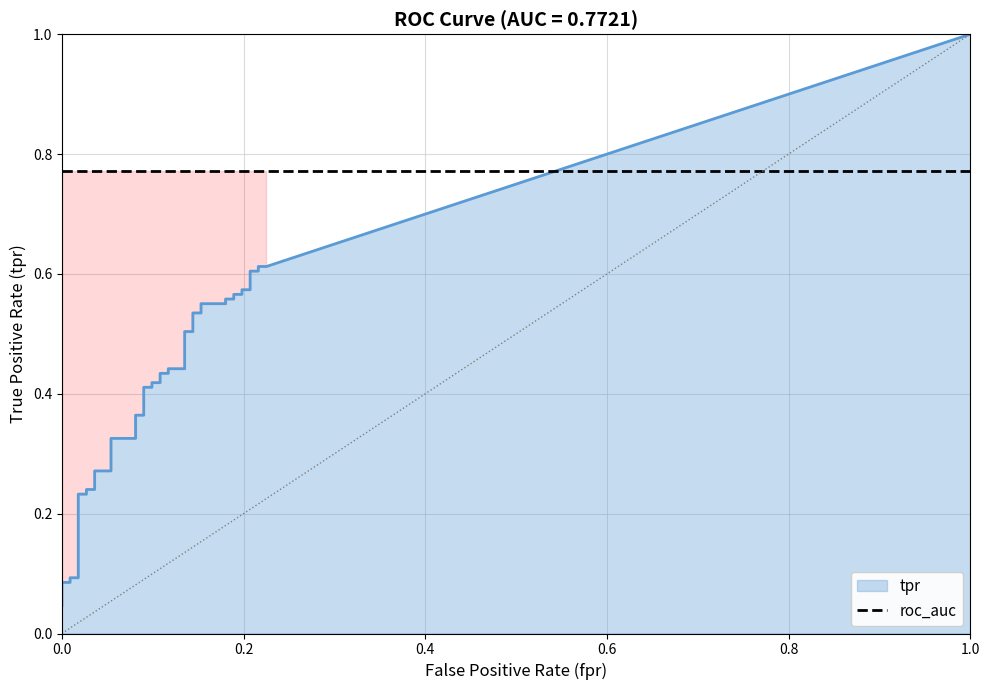

True or false: tpr and roc_auc intersect in this chart.

False